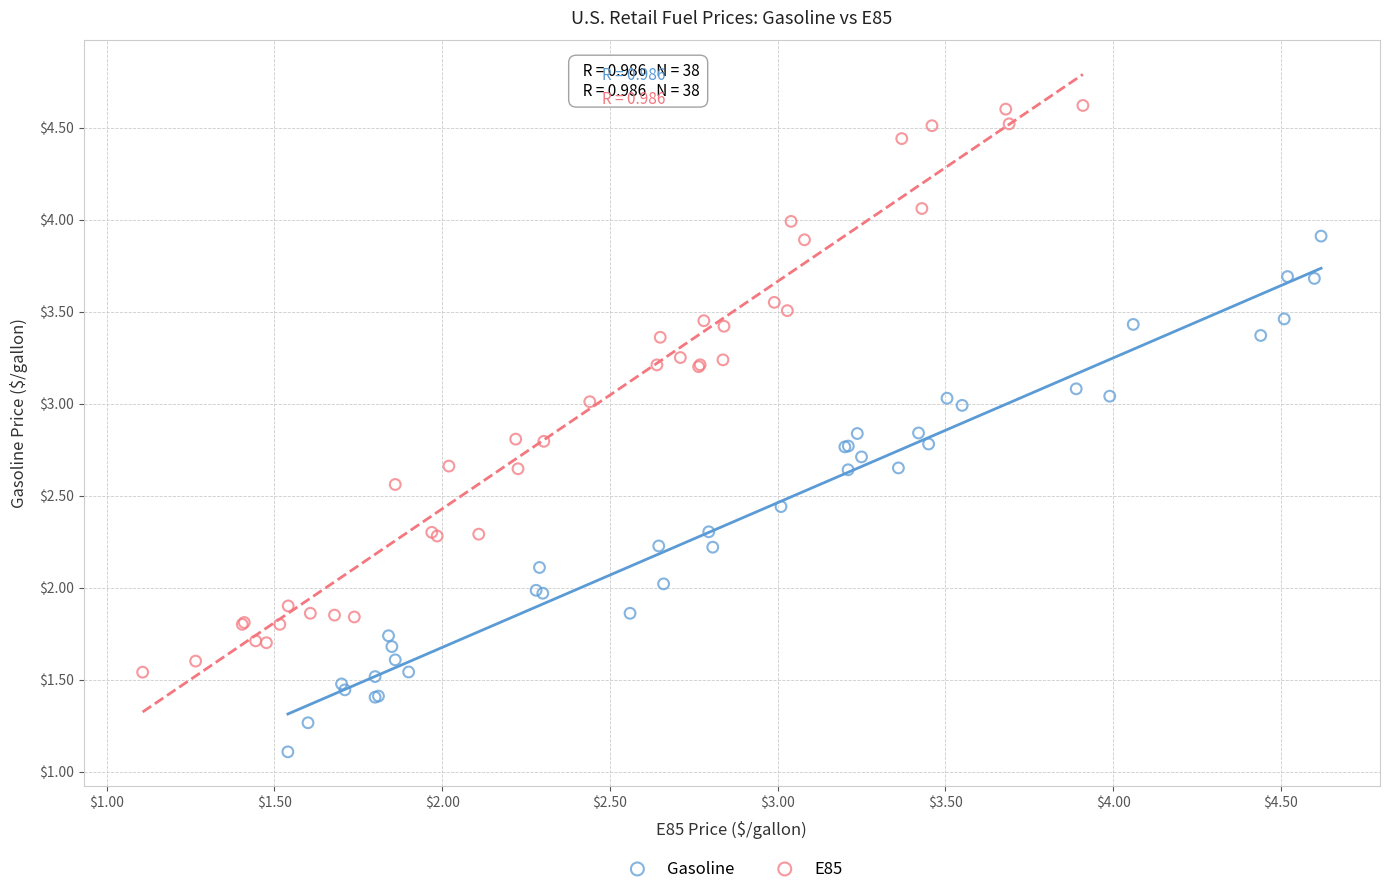

Which series contains the highest Y value?

E85